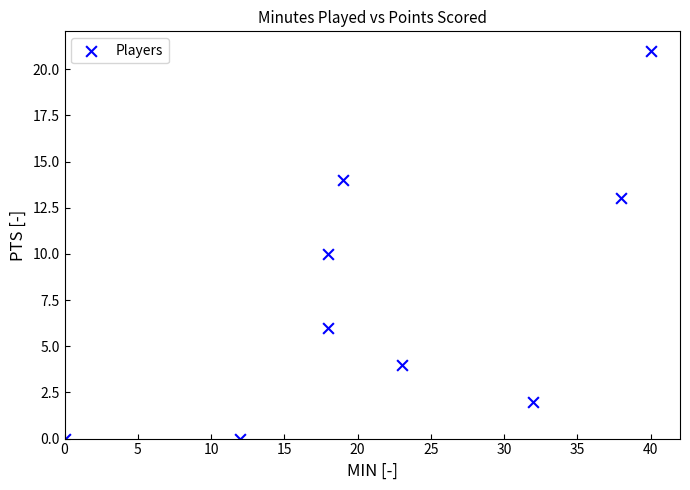

What is the range of Y values (max minus min)?

21